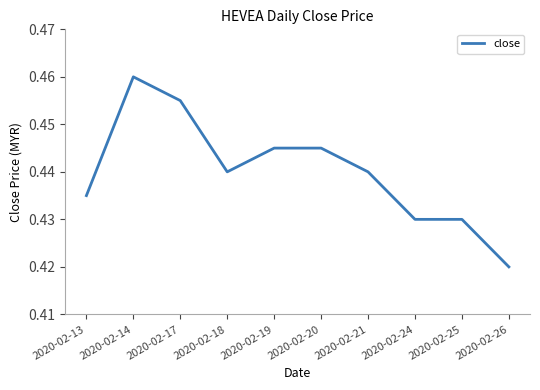

Is it true that the value at 2020-02-25 is 0.2?

False